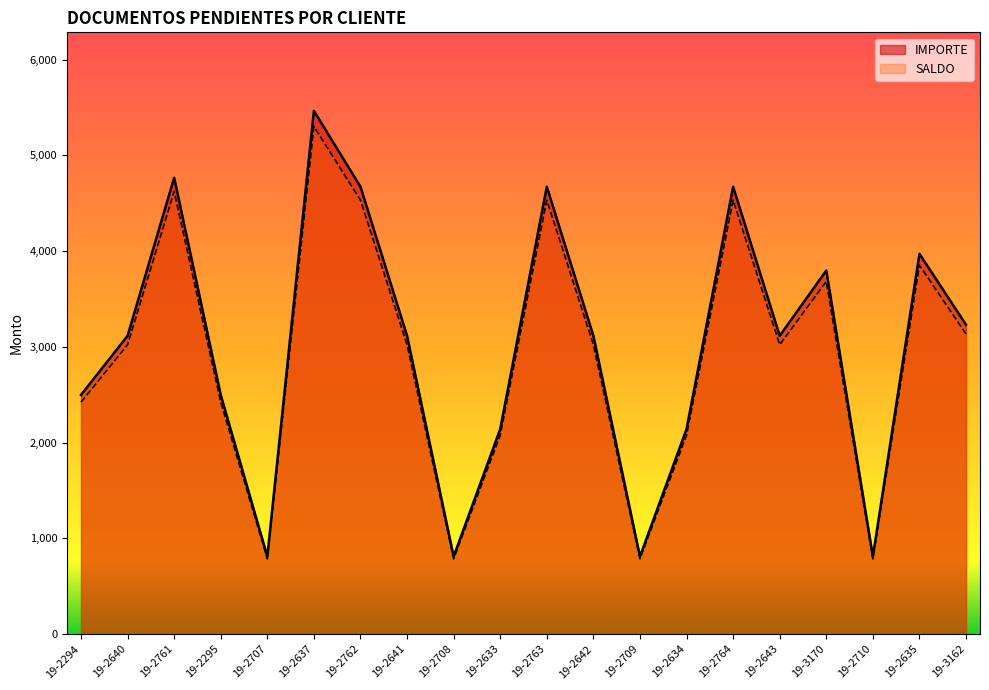

The IMPORTE series shows 349.5 at 19-2710. True or false?

False